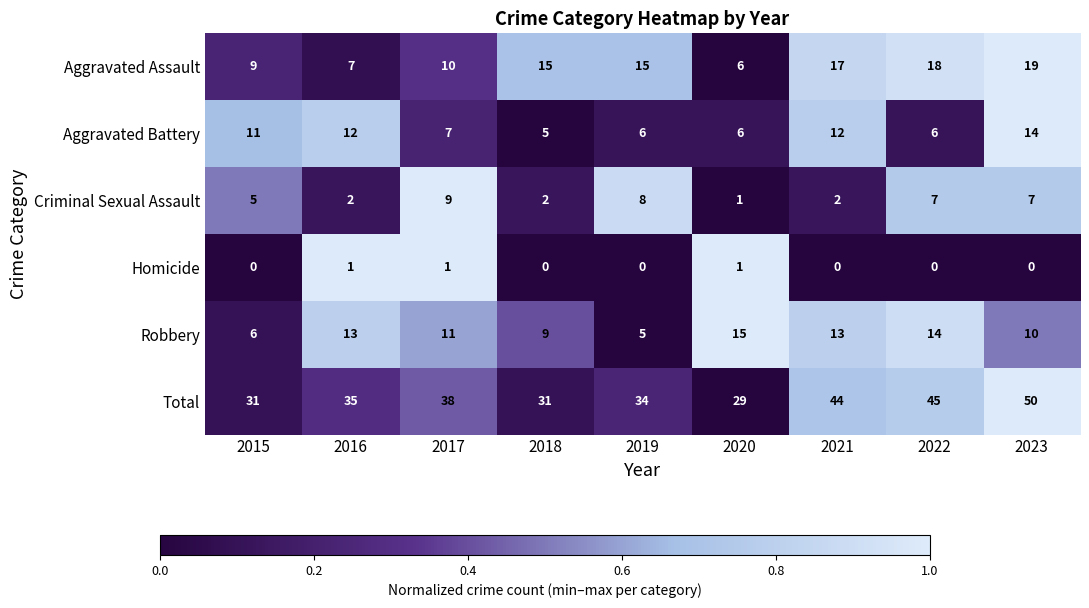

True or false: Aggravated Assault has a value of 5 at 2019.

False